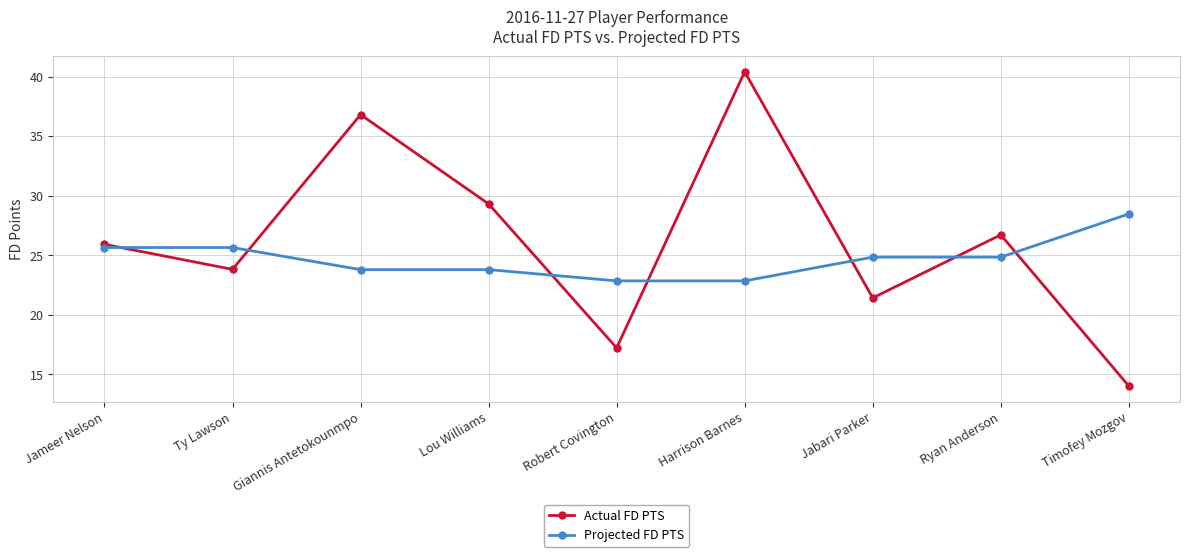

Rank the series by their maximum value, from highest to lowest.

Actual FD PTS, Projected FD PTS